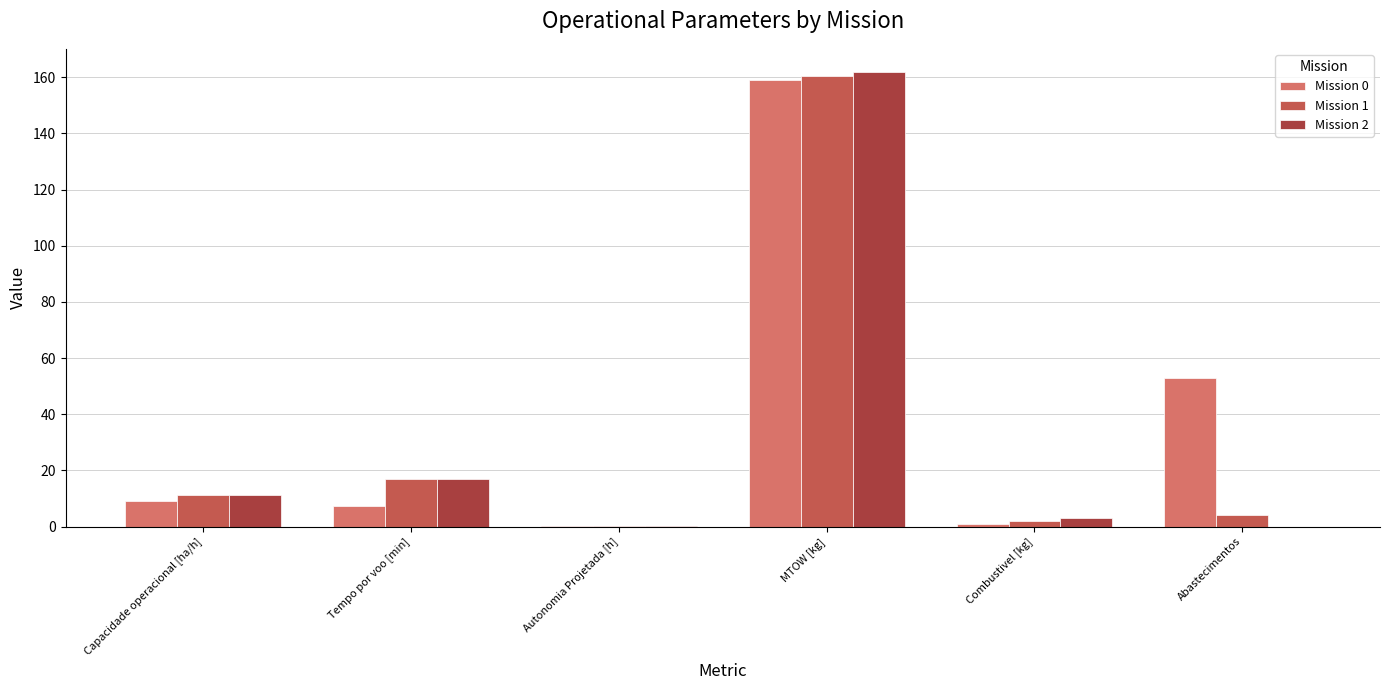

At which category is the sum across all series the highest?

MTOW [kg]